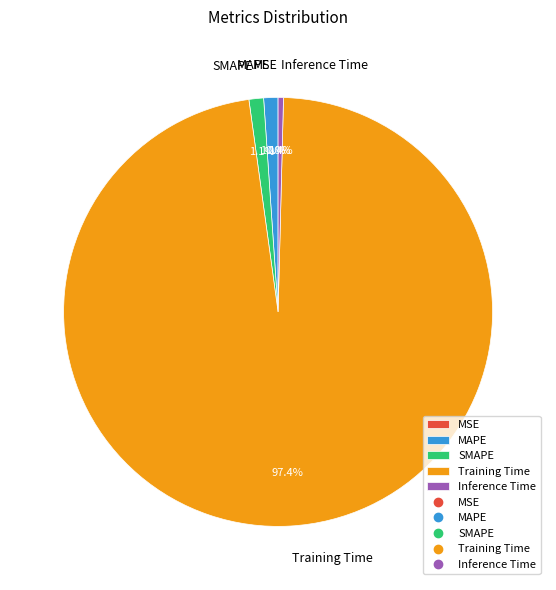

Does any single category account for the majority?

Yes